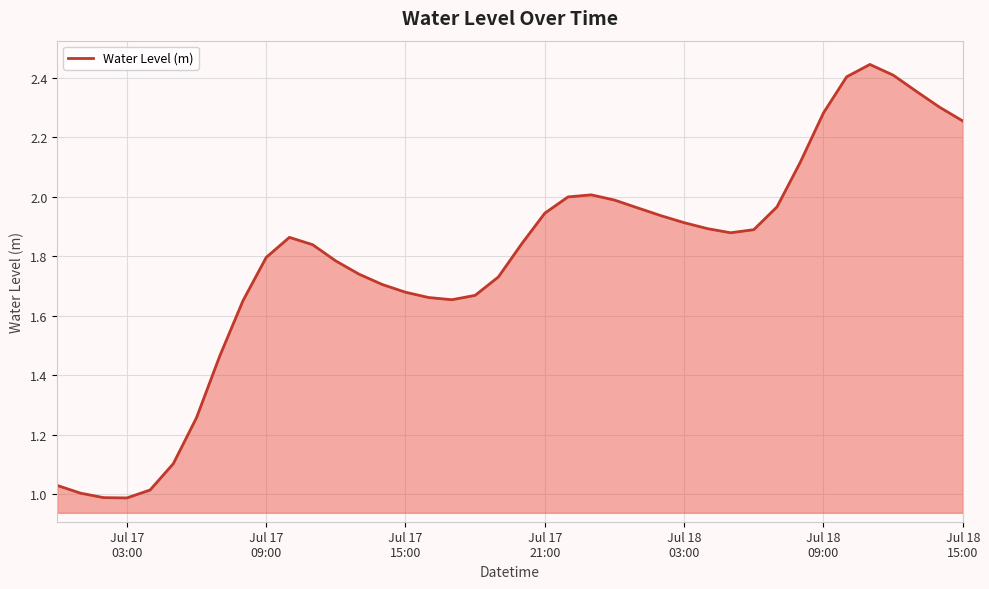

Is this an area chart (filled region under the line)?

Yes